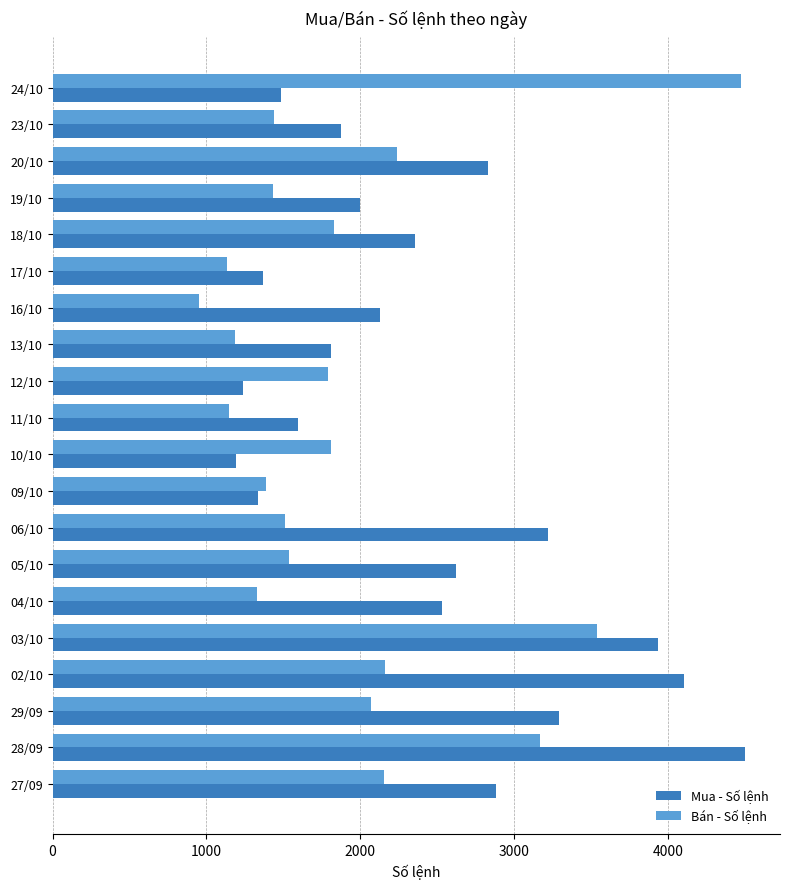

What is the maximum value for Mua - Số lệnh?

4502